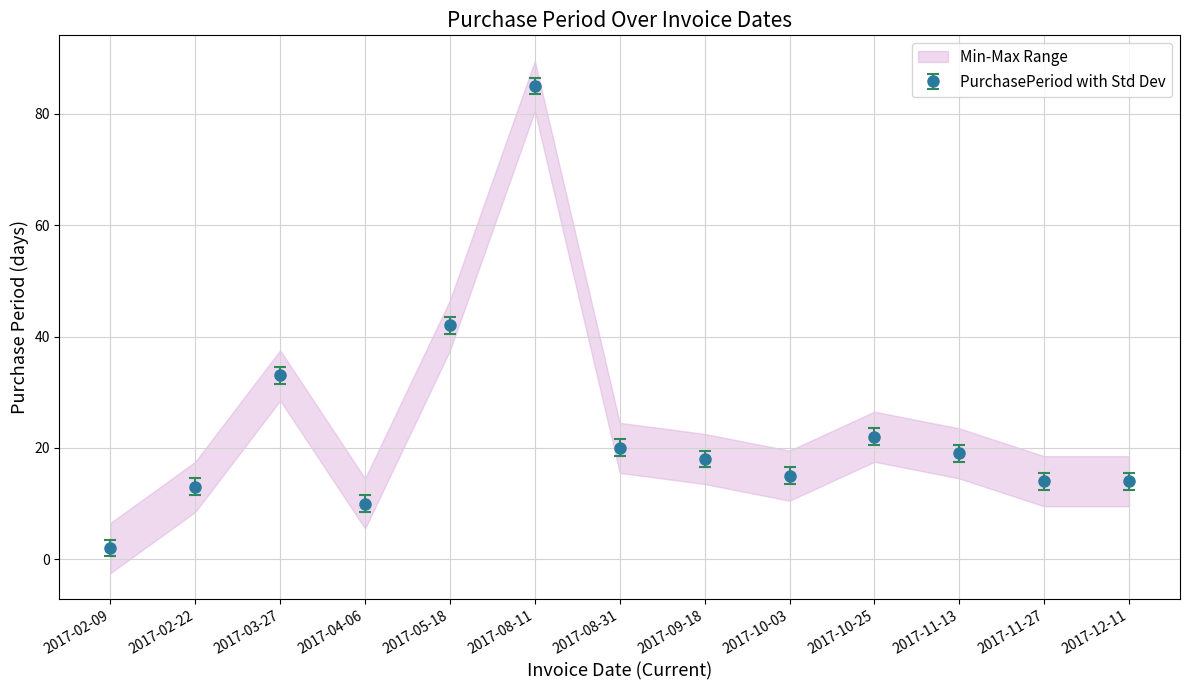

True or false: the data has more than 0 interior local peaks.

True